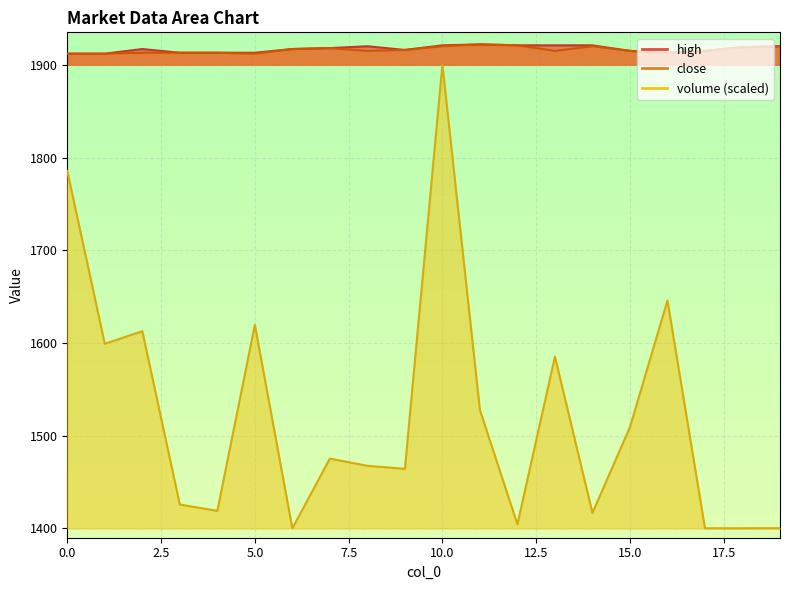

List the labels in order of high value, smallest first.

0, 1, 3, 4, 5, 16, 15, 17, 9, 2, 6, 7, 18, 8, 19, 10, 12, 13, 14, 11